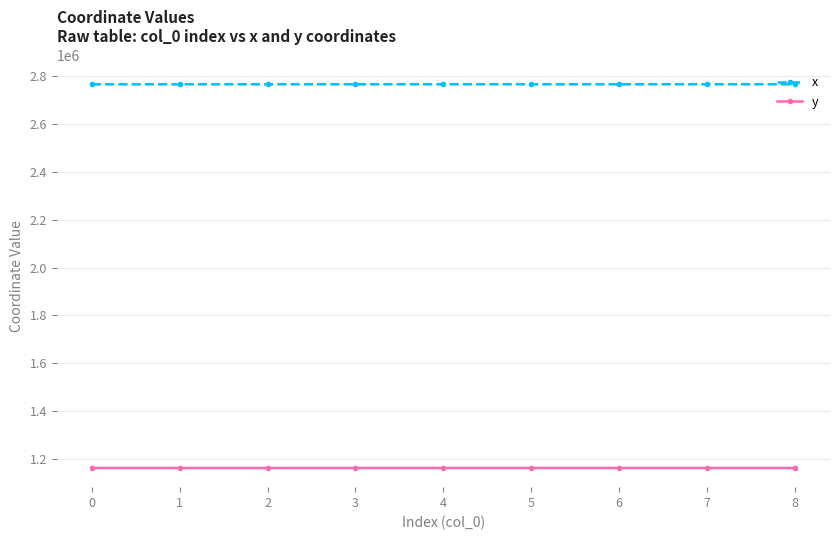

At 6, list the series in order from largest to smallest.

x, y